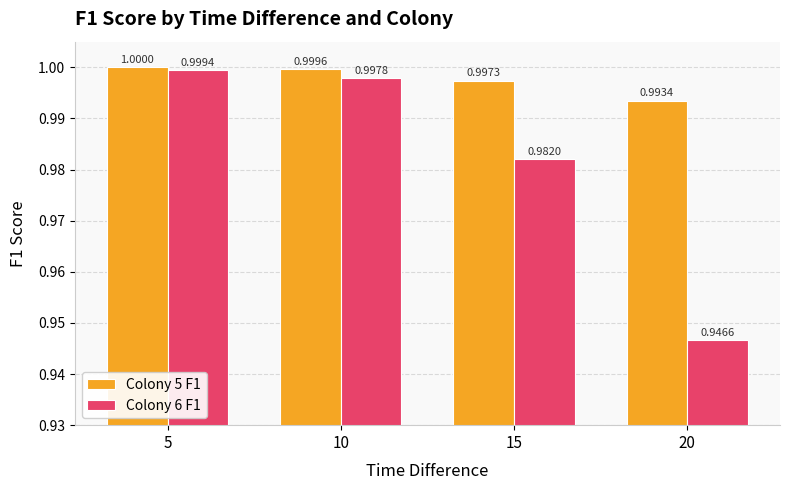

At which category is the sum across all series the highest?

5